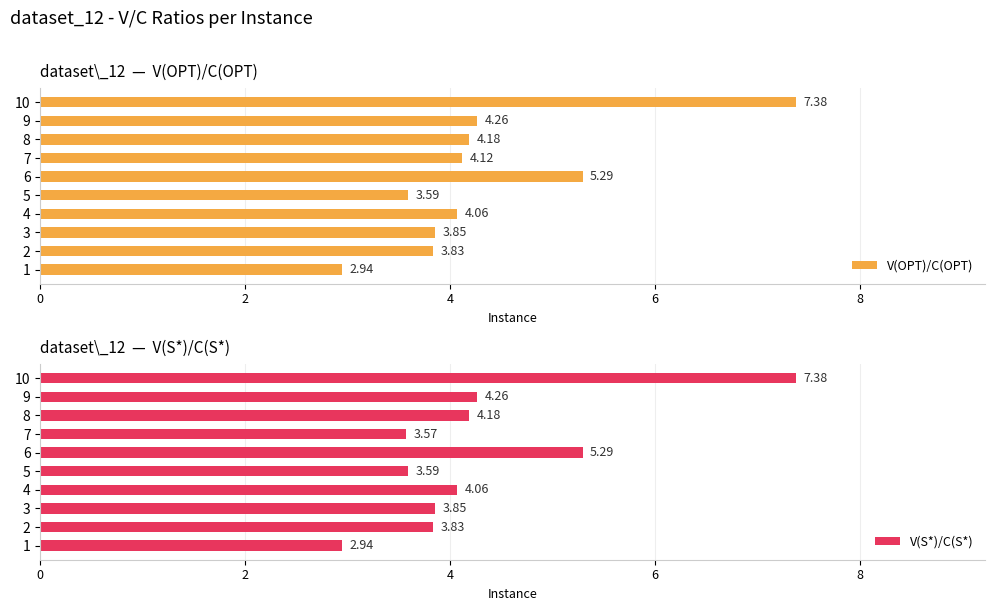

What is the sum of the V(OPT)/C(OPT) values at 9 and 1?

7.2